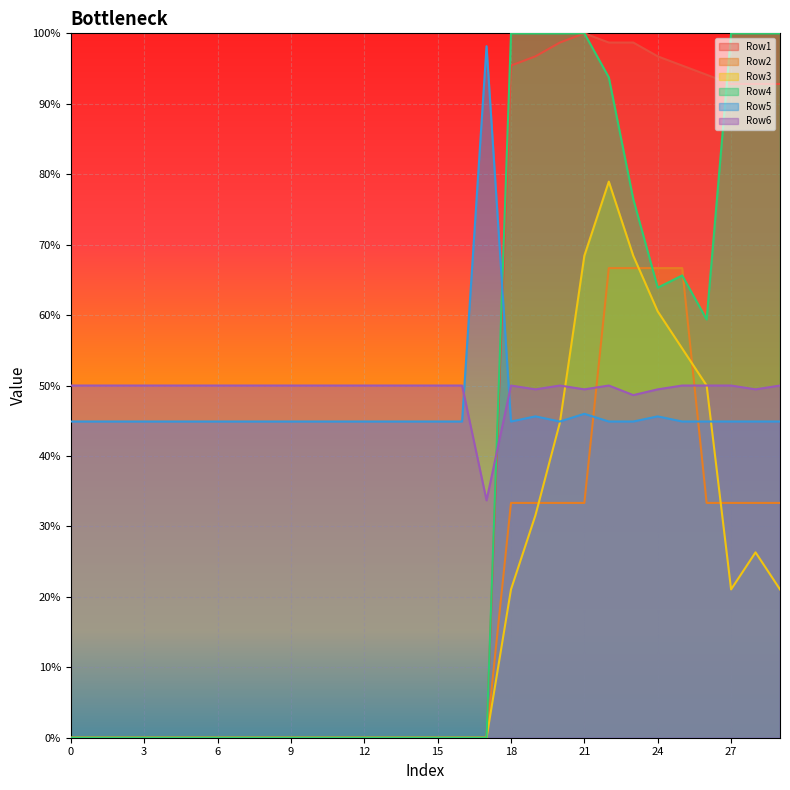

Which series has the largest total across all categories?

Row6